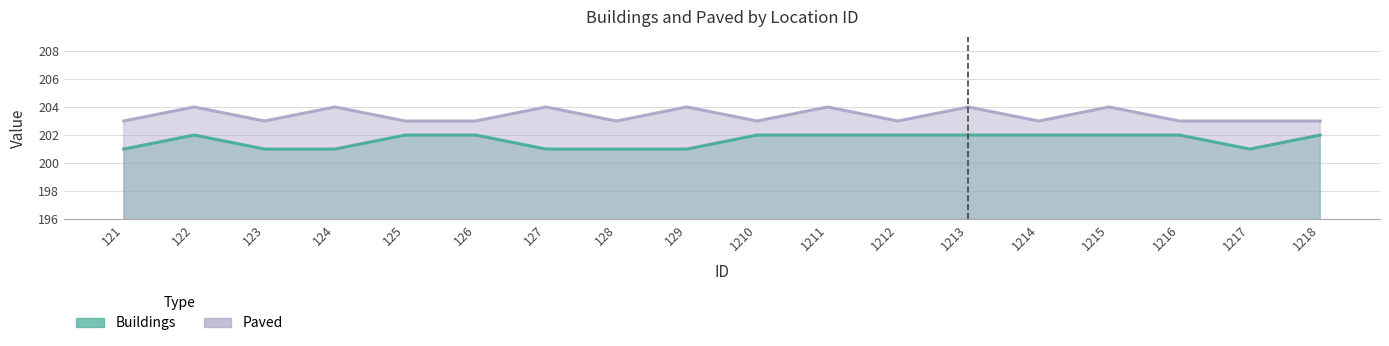

How many values in the Paved series exceed 203?

7